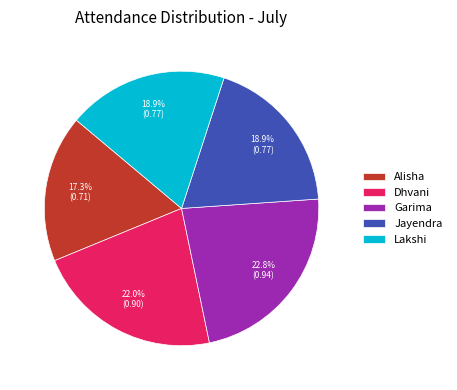

Which has a higher value, Jayendra or Dhvani?

Dhvani